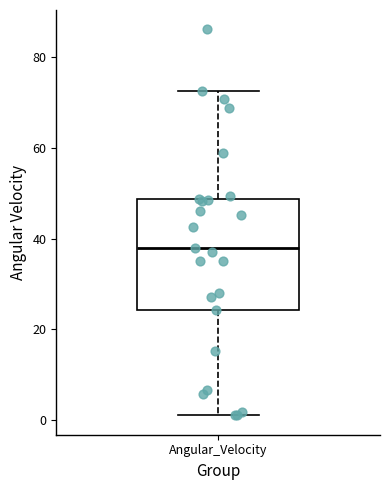

Transcribe this box plot: give where the median line is, the range the box spans, and where the two whiskers end, as read against the y-axis. The values are not printed on the chart, so give them approximately, as read against the axis.

median 38, box 24 to 48, whiskers 2 to 72